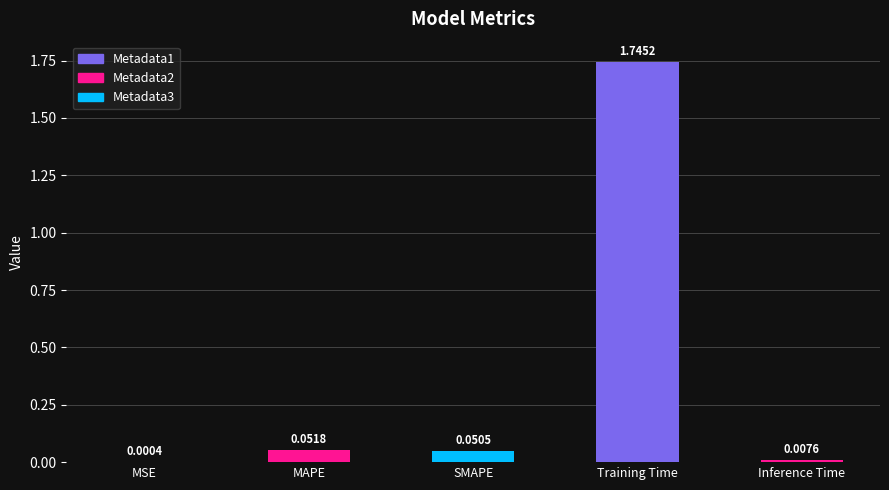

Which has a higher value, SMAPE or Inference Time?

SMAPE